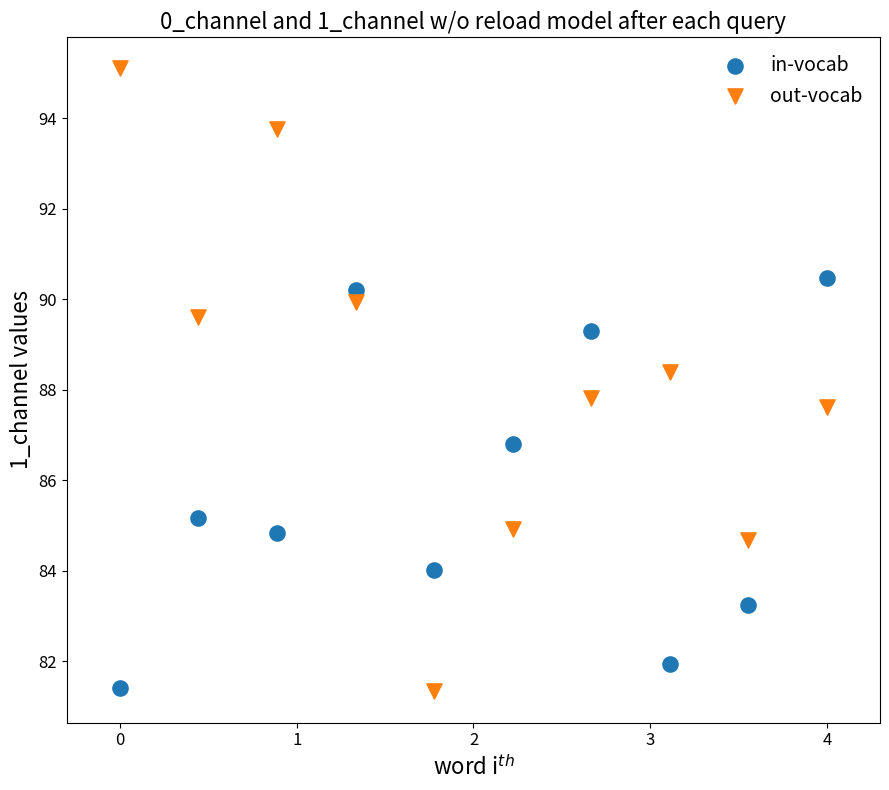

Which series contains the highest Y value?

out-vocab